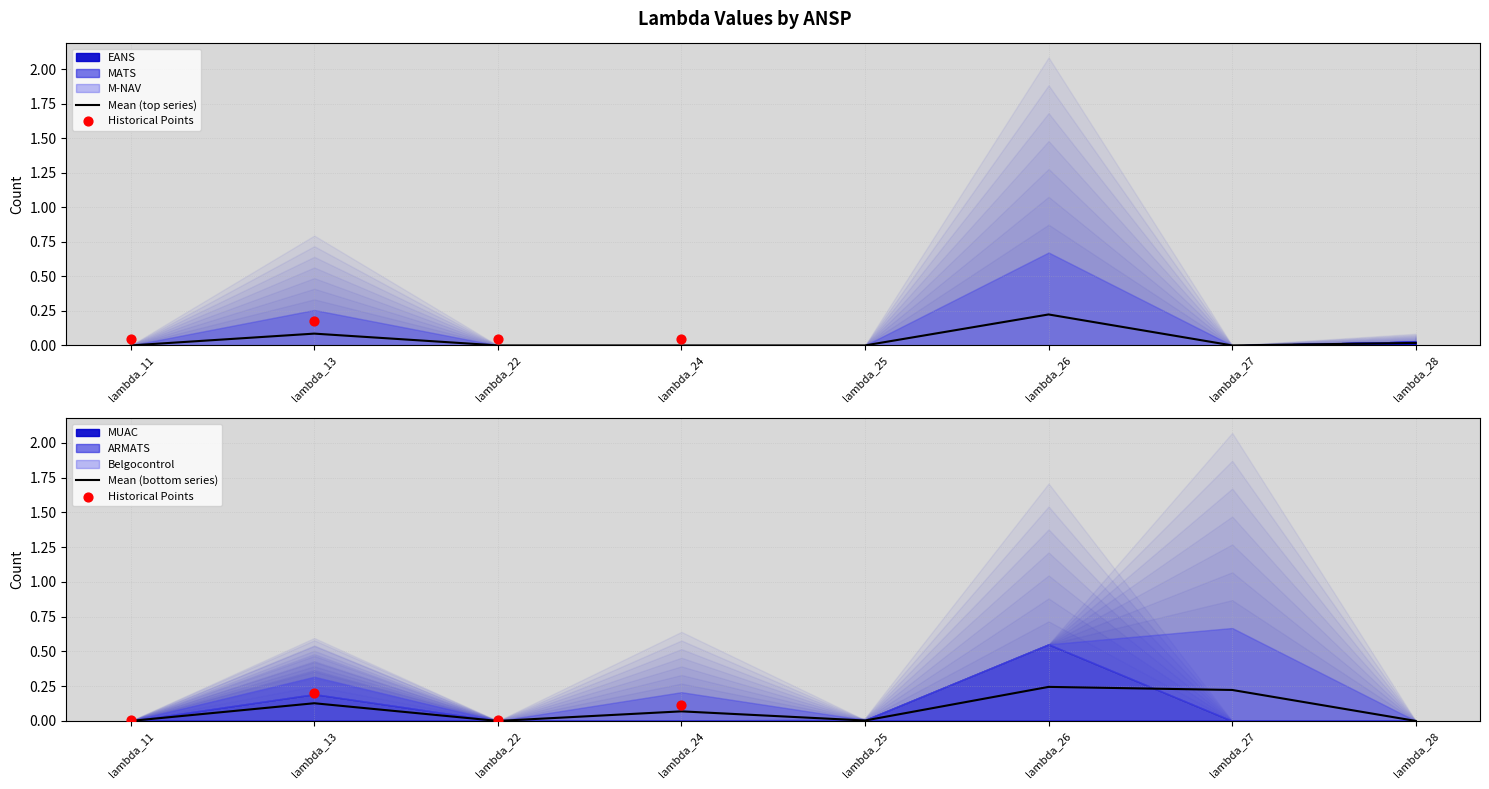

At which category is the sum across all series the highest?

lambda_26